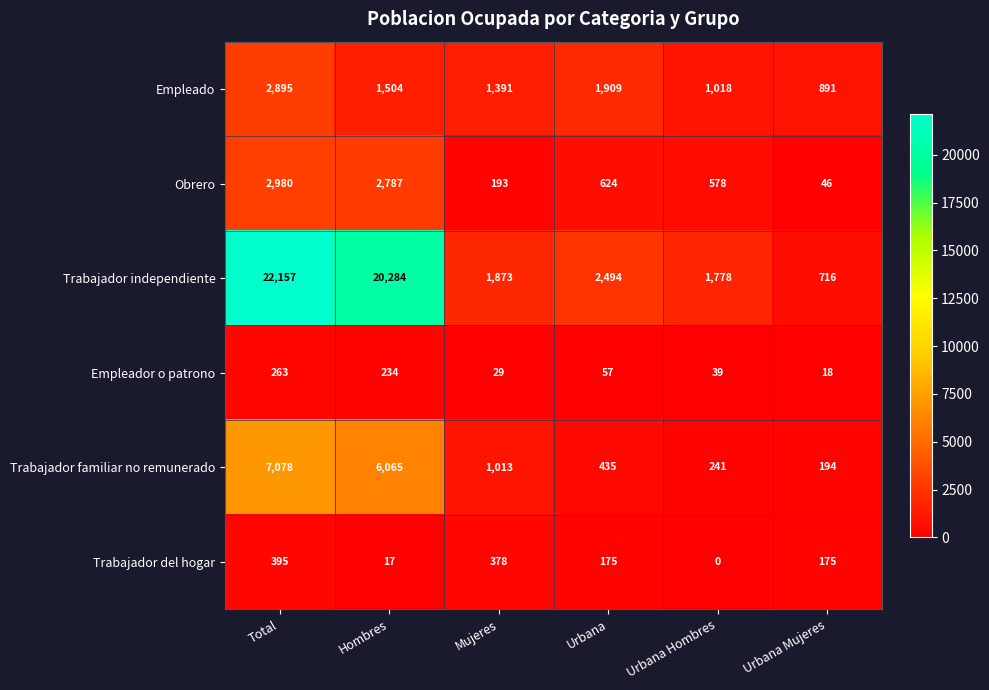

Rank the series at Urbana Mujeres from highest to lowest value.

Empleado, Trabajador independiente, Trabajador familiar no remunerado, Trabajador del hogar, Obrero, Empleador o patrono